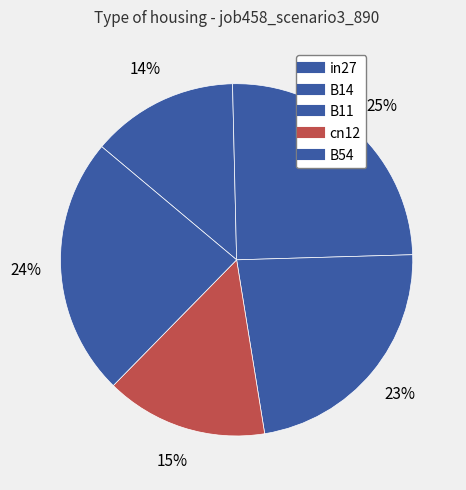

How many slices are in this pie chart?

5